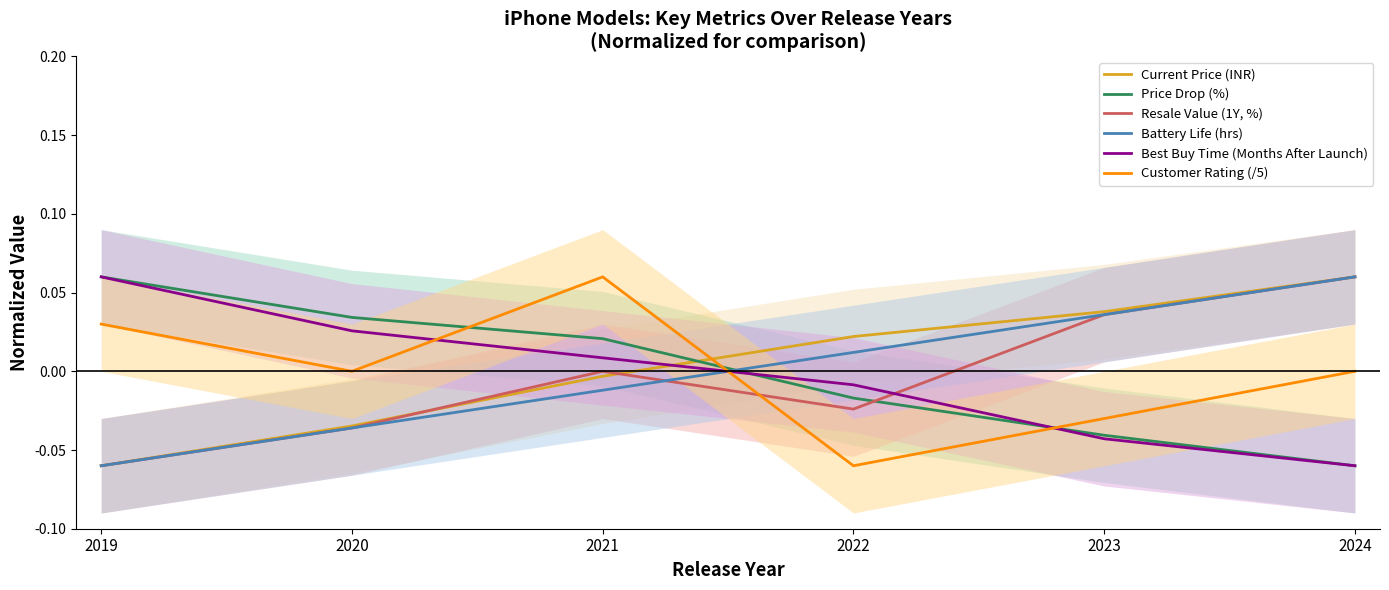

How many values in Best Buy Time (Months After Launch) are above zero?

3